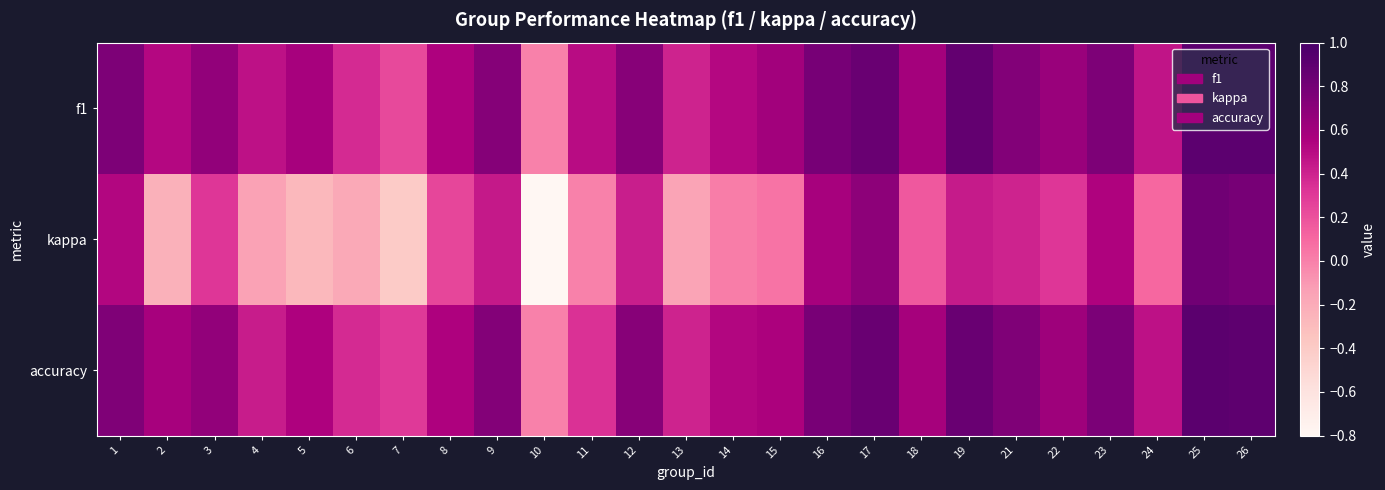

Reading left to right, transcribe all the data shown in this chart.

f1: 1=0.8	2=0.5	3=0.7	4=0.5	5=0.6	6=0.4	7=0.2	8=0.5	9=0.7	10=0.0	11=0.5	12=0.7	13=0.4	14=0.5	15=0.6	16=0.8	17=0.8	18=0.6	19=0.9	21=0.7	22=0.6	23=0.8	24=0.5	25=0.9	26=0.9
kappa: 1=0.5	2=-0.2	3=0.3	4=-0.1	5=-0.3	6=-0.2	7=-0.4	8=0.2	9=0.4	10=-0.8	11=0.0	12=0.4	13=-0.2	14=0.0	15=0.1	16=0.6	17=0.7	18=0.2	19=0.4	21=0.4	22=0.3	23=0.5	24=0.1	25=0.8	26=0.8
accuracy: 1=0.8	2=0.6	3=0.7	4=0.4	5=0.5	6=0.4	7=0.3	8=0.5	9=0.7	10=0.0	11=0.3	12=0.7	13=0.4	14=0.5	15=0.6	16=0.8	17=0.8	18=0.6	19=0.8	21=0.8	22=0.6	23=0.8	24=0.5	25=0.9	26=0.9